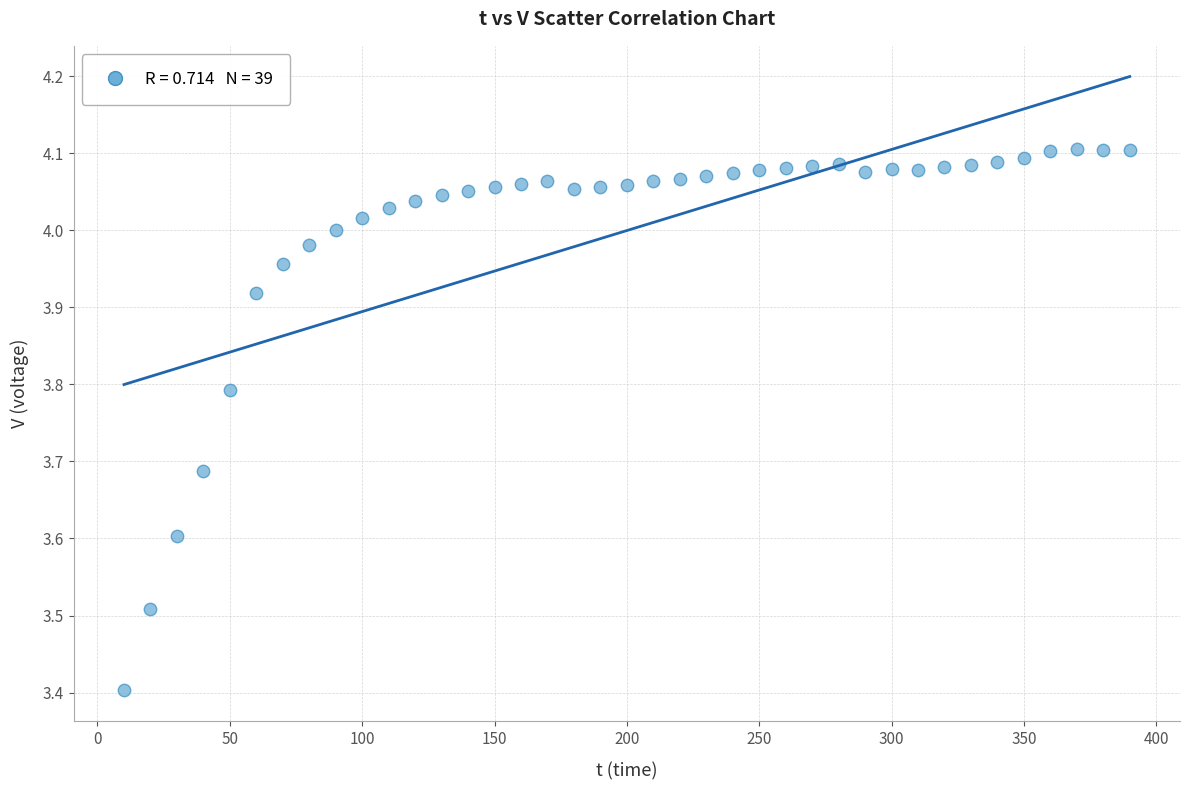

What is the range of Y values (max minus min)?

0.7